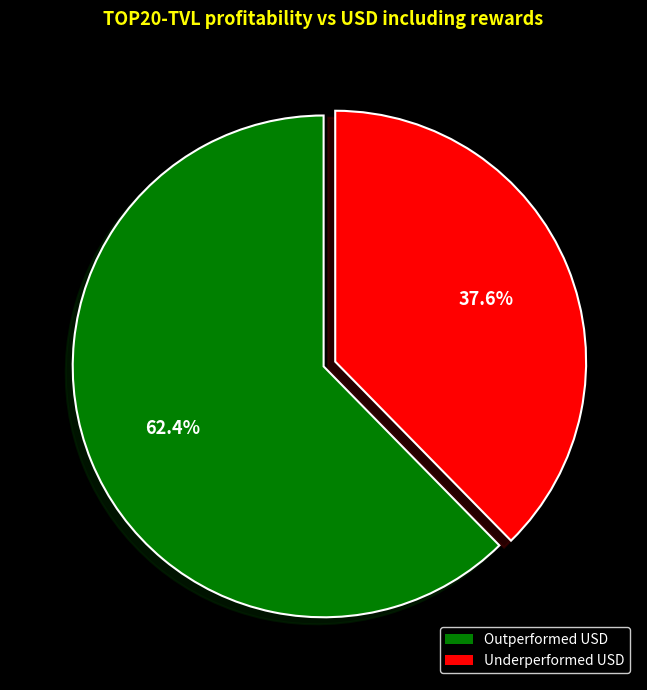

Combined, do Underperformed USD and Outperformed USD account for over 50%?

Yes